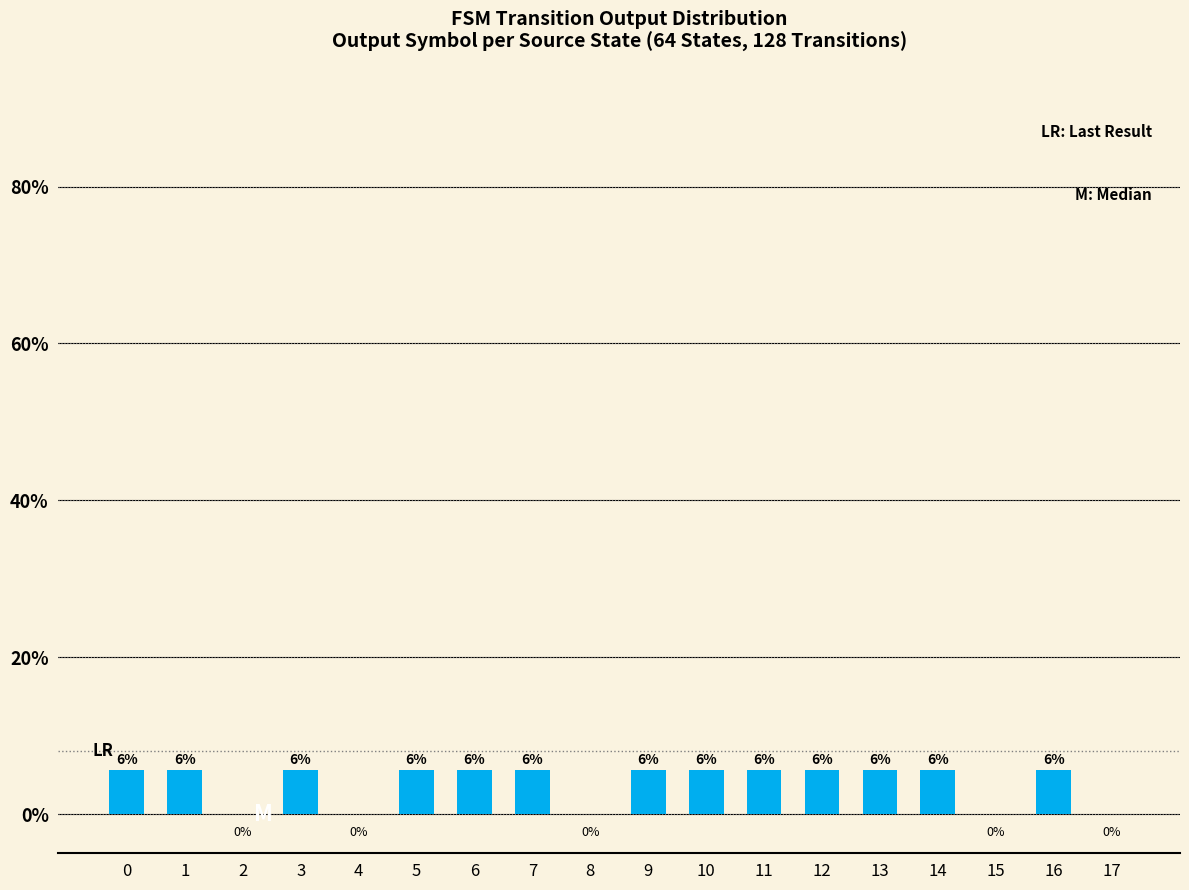

Are the bars horizontal?

No